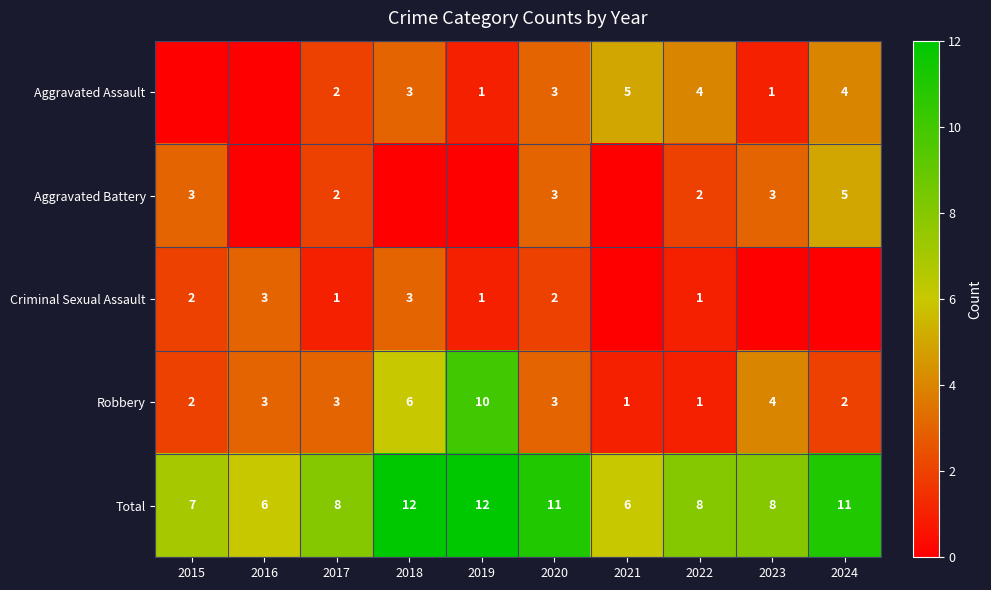

How many values in the Robbery series are below 3?

4